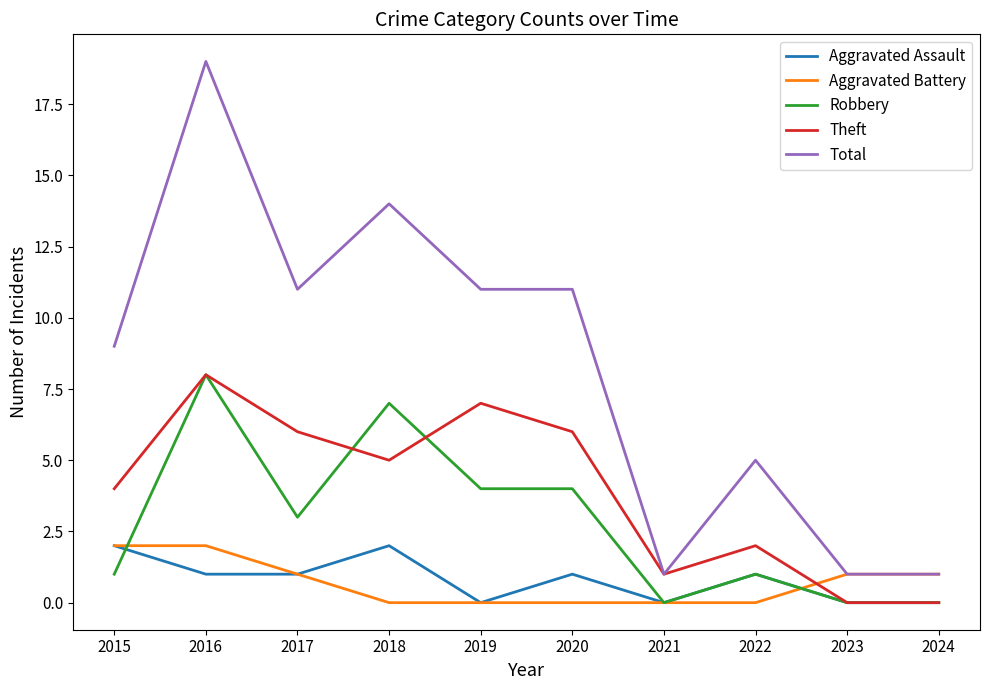

True or false: Aggravated Assault and Total intersect in this chart.

False